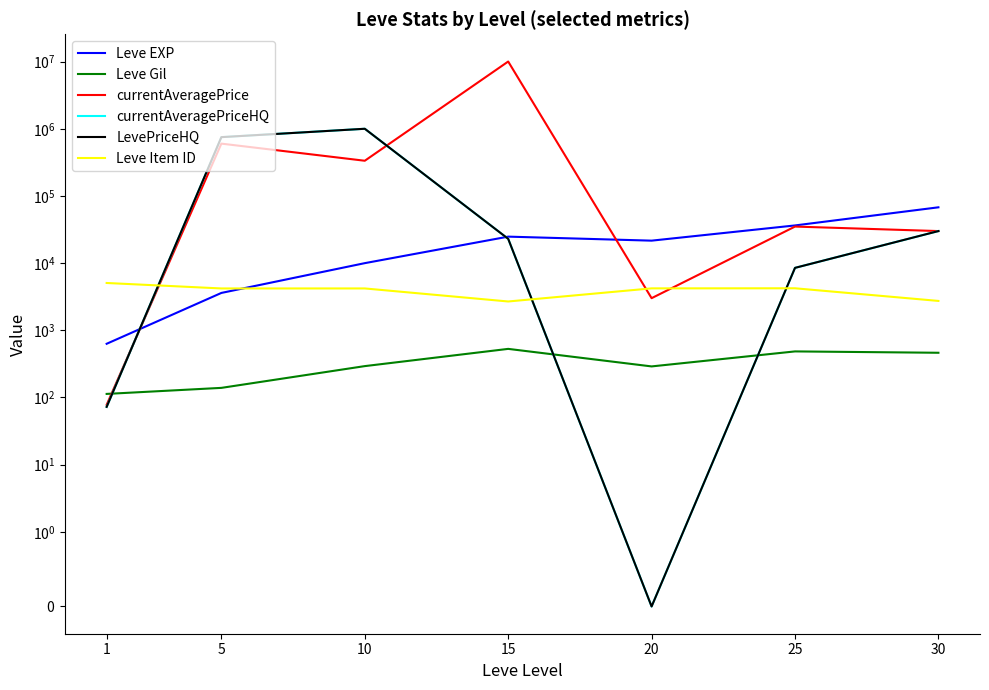

What is the sum of all LevePriceHQ values?

1812064.8